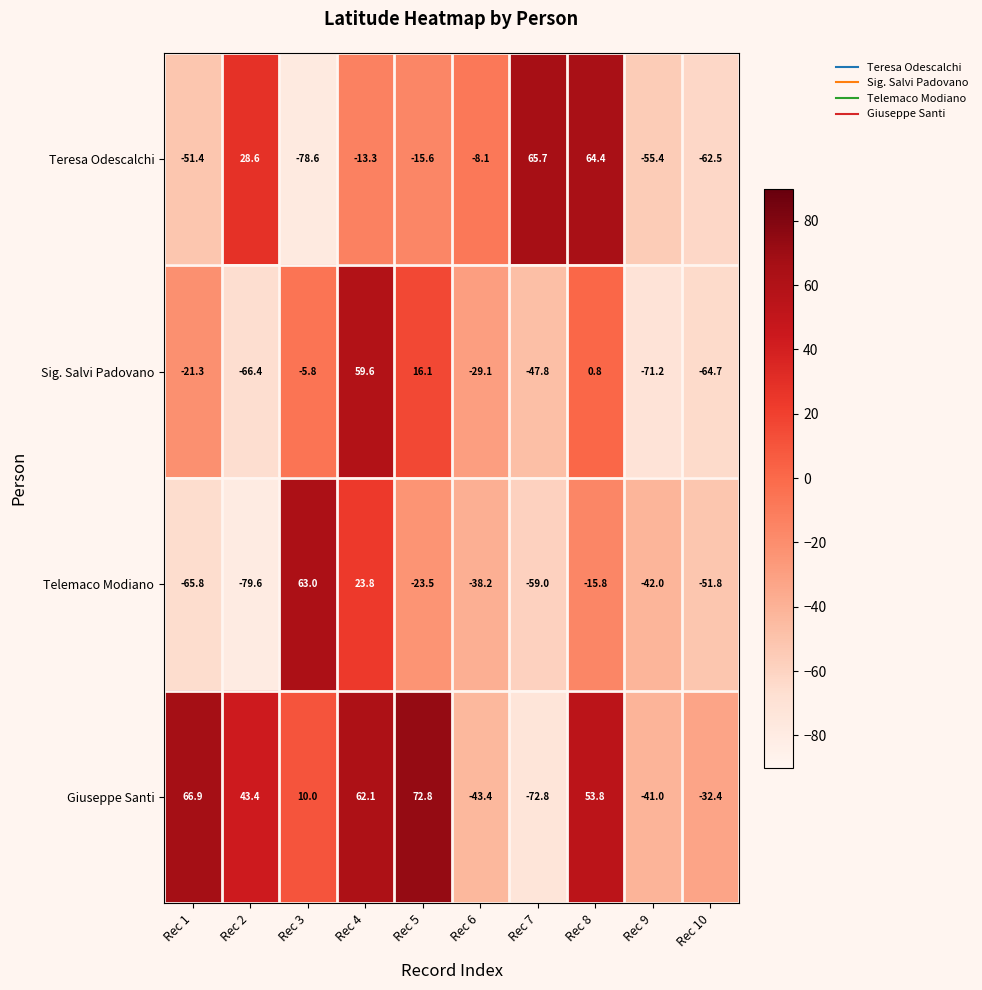

Between Rec 4 and Rec 8, which series saw the biggest shift?

Teresa Odescalchi